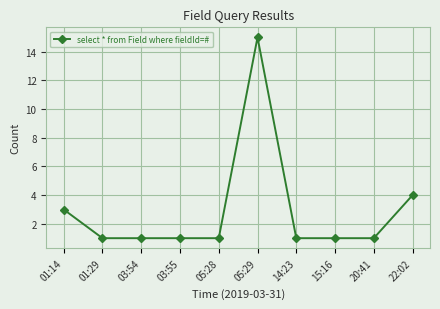

What is the label of the 5th point from the right?

05:29